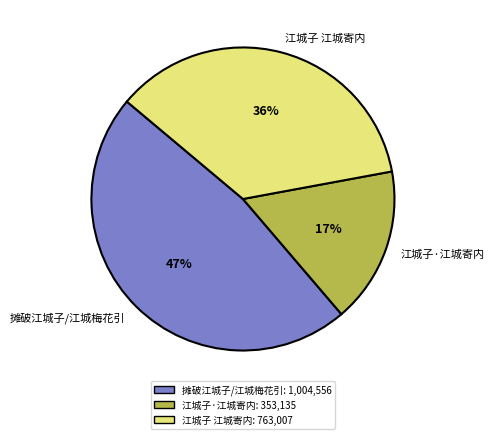

Rank the categories by value from lowest to highest.

江城子·江城寄内, 江城子 江城寄内, 摊破江城子/江城梅花引